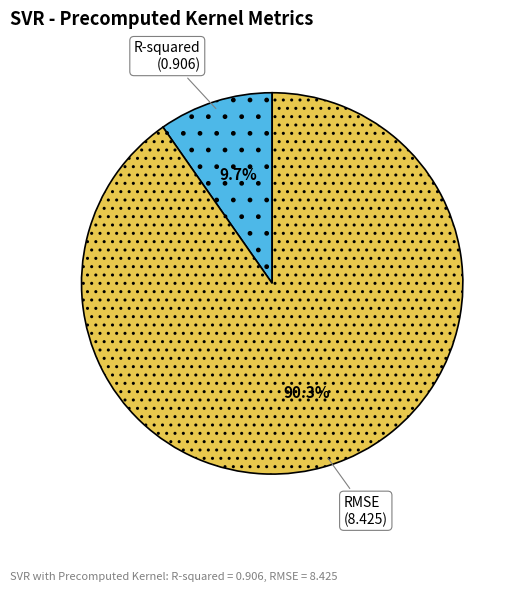

Does RMSE represent more than half of the total?

Yes